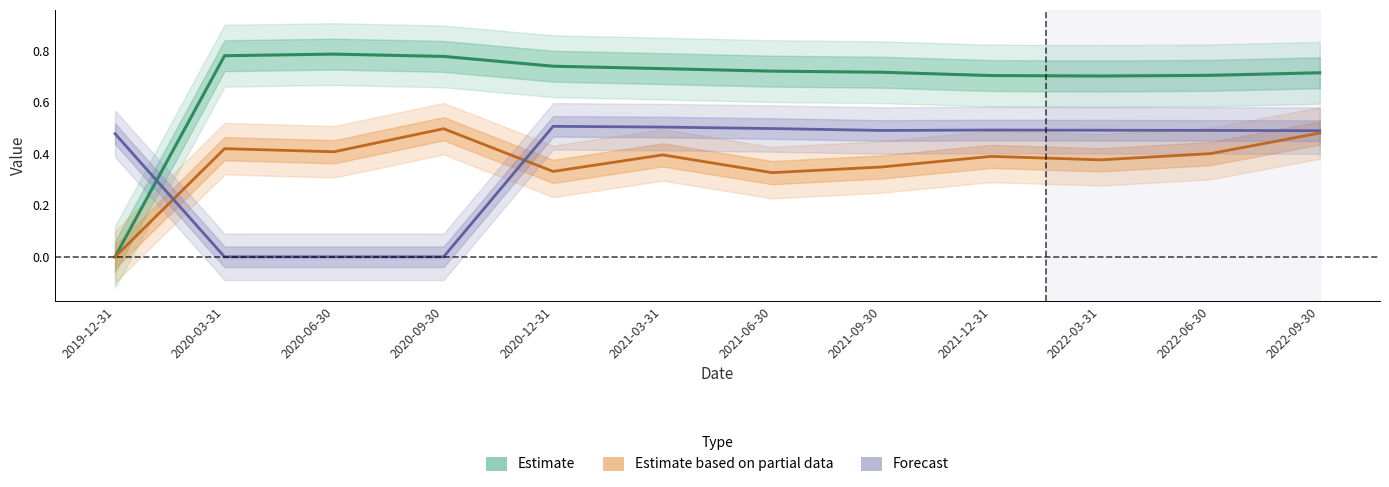

How many lines are shown in the chart?

3